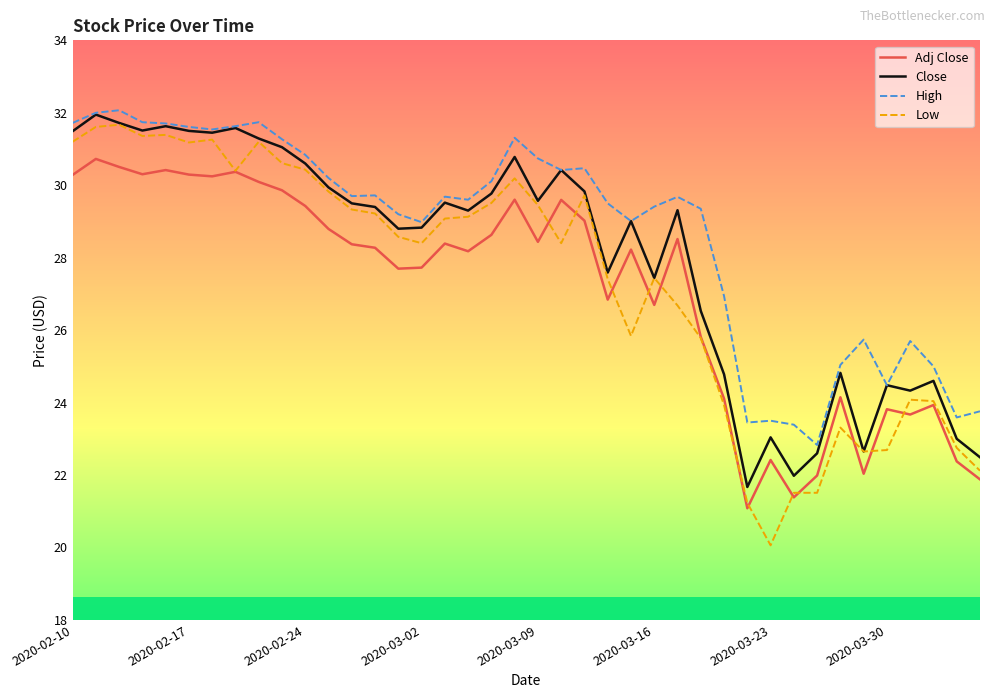

Which series has the largest total across all categories?

High